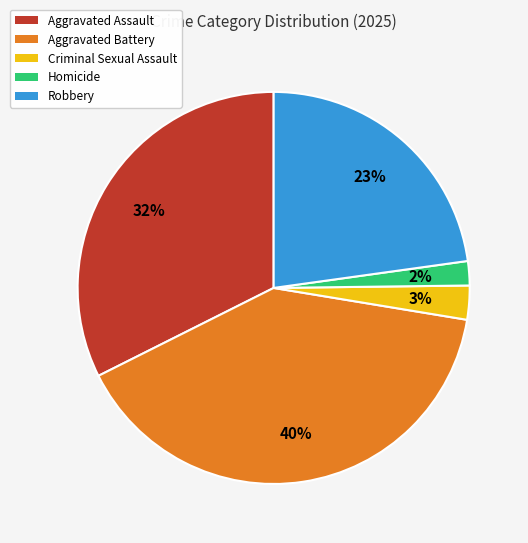

Approximately how many times larger is the value at Aggravated Battery compared to Aggravated Assault?

1.2